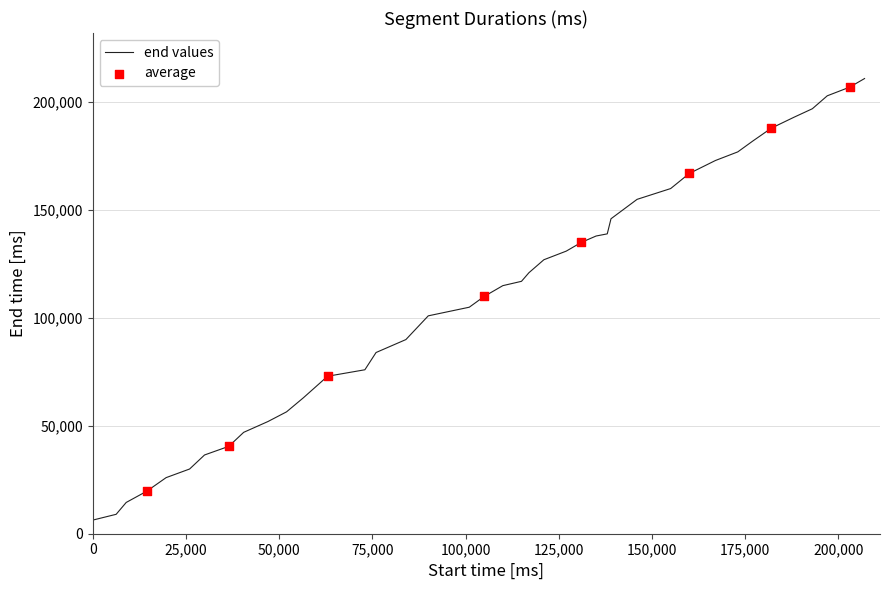

What is the difference between the maximum and minimum values?

204700